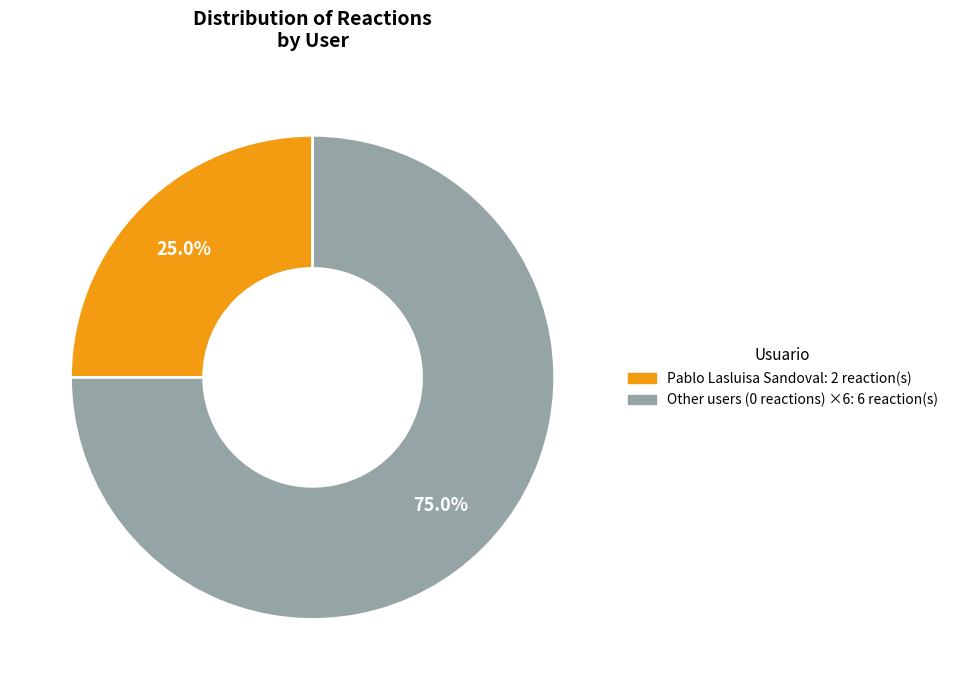

Does any single category account for the majority?

Yes